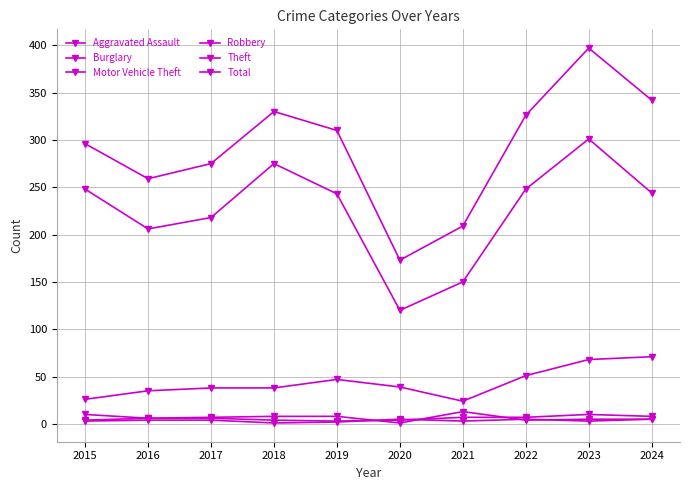

How many distinct data groups are displayed?

6